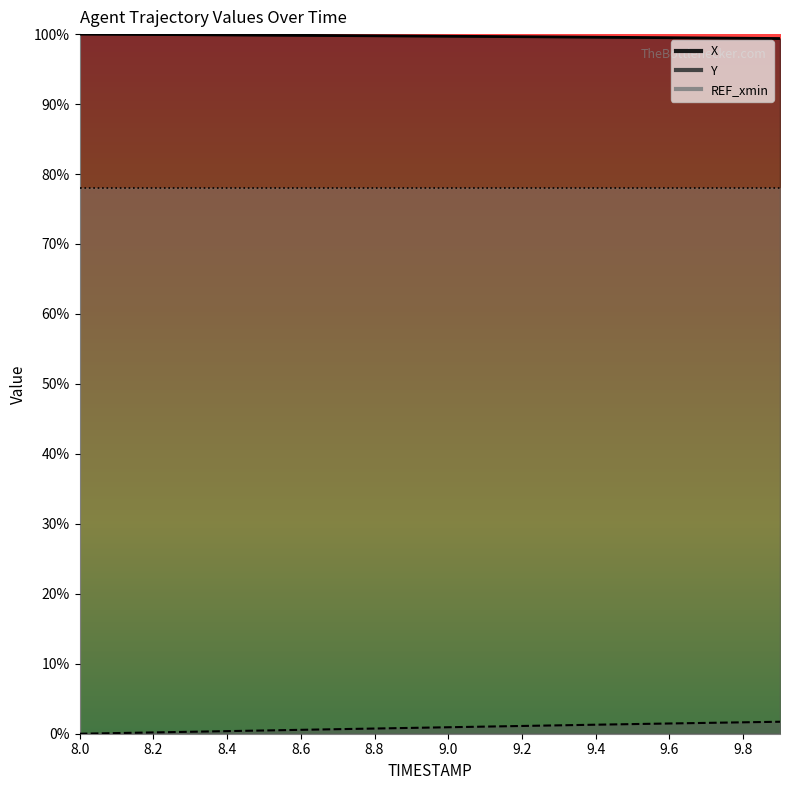

Rank the categories by X value from lowest to highest.

9.9, 9.8, 9.7, 9.6, 9.5, 9.4, 9.3, 9.2, 9.1, 9.0, 8.9, 8.8, 8.7, 8.6, 8.5, 8.4, 8.3, 8.2, 8.1, 8.0